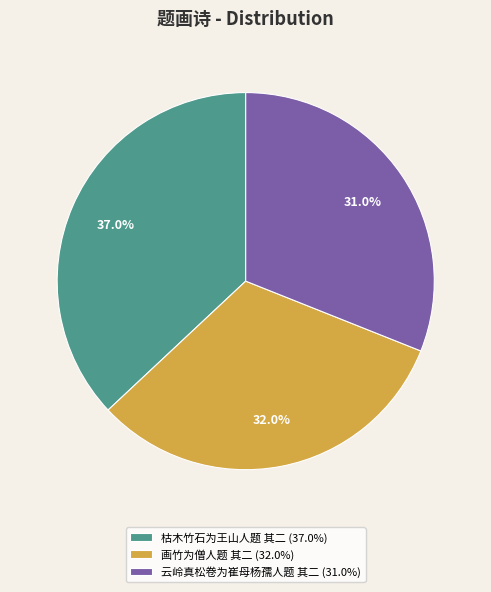

True or false: 枯木竹石为王山人题 其二 accounts for 47% of the total.

False